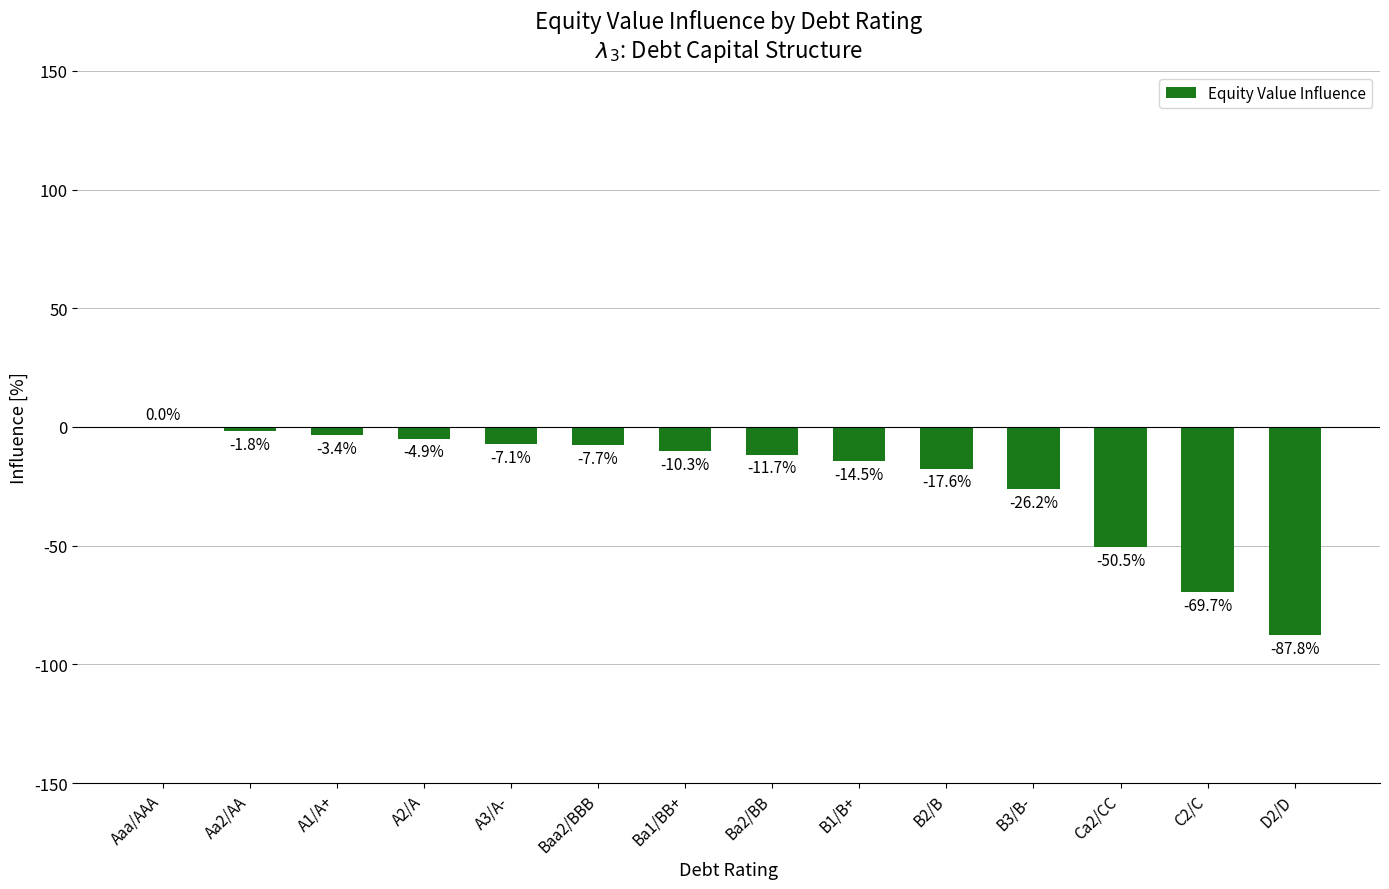

Reading right to left, what are all the values shown in this chart?

D2/D=-87.8	C2/C=-69.7	Ca2/CC=-50.5	B3/B-=-26.2	B2/B=-17.6	B1/B+=-14.5	Ba2/BB=-11.7	Ba1/BB+=-10.3	Baa2/BBB=-7.7	A3/A-=-7.1	A2/A=-4.9	A1/A+=-3.4	Aa2/AA=-1.8	Aaa/AAA=0.0